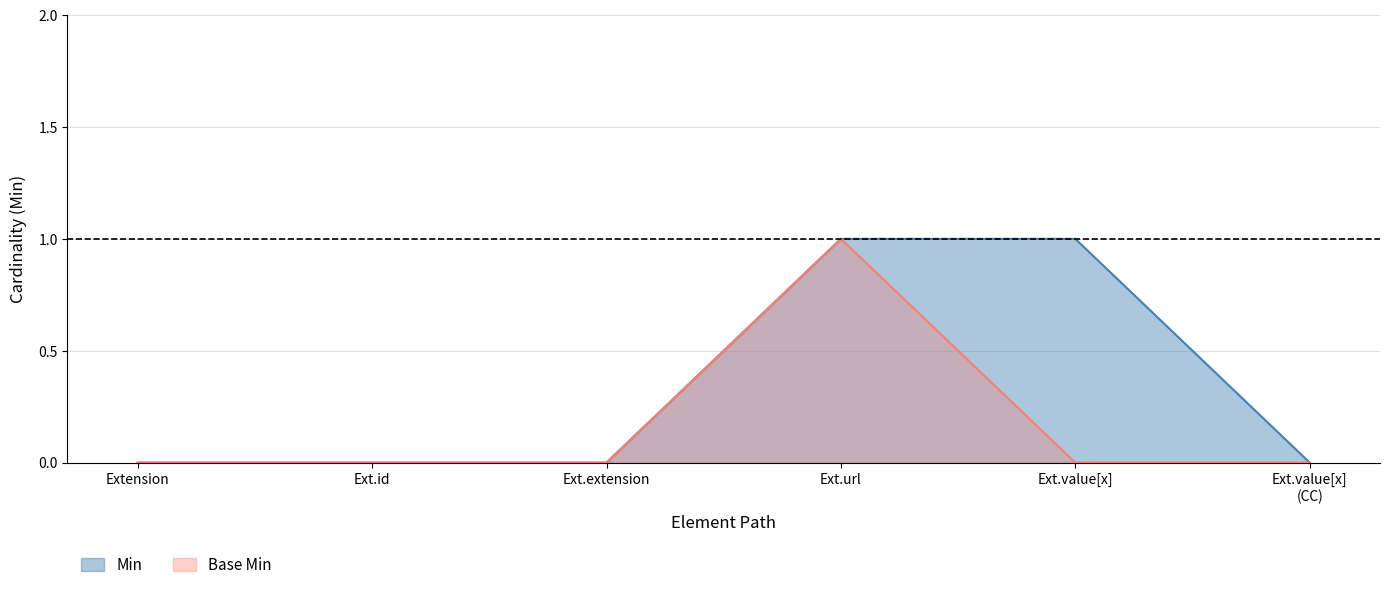

Rank the series at Ext.value[x] from highest to lowest value.

Min, Base Min